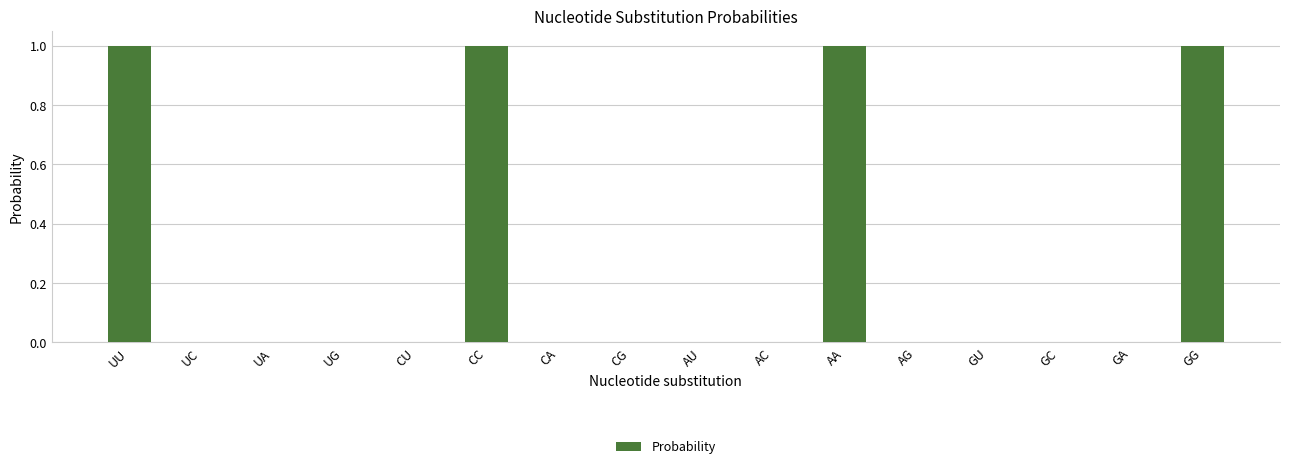

What is the sum of all values?

4.0